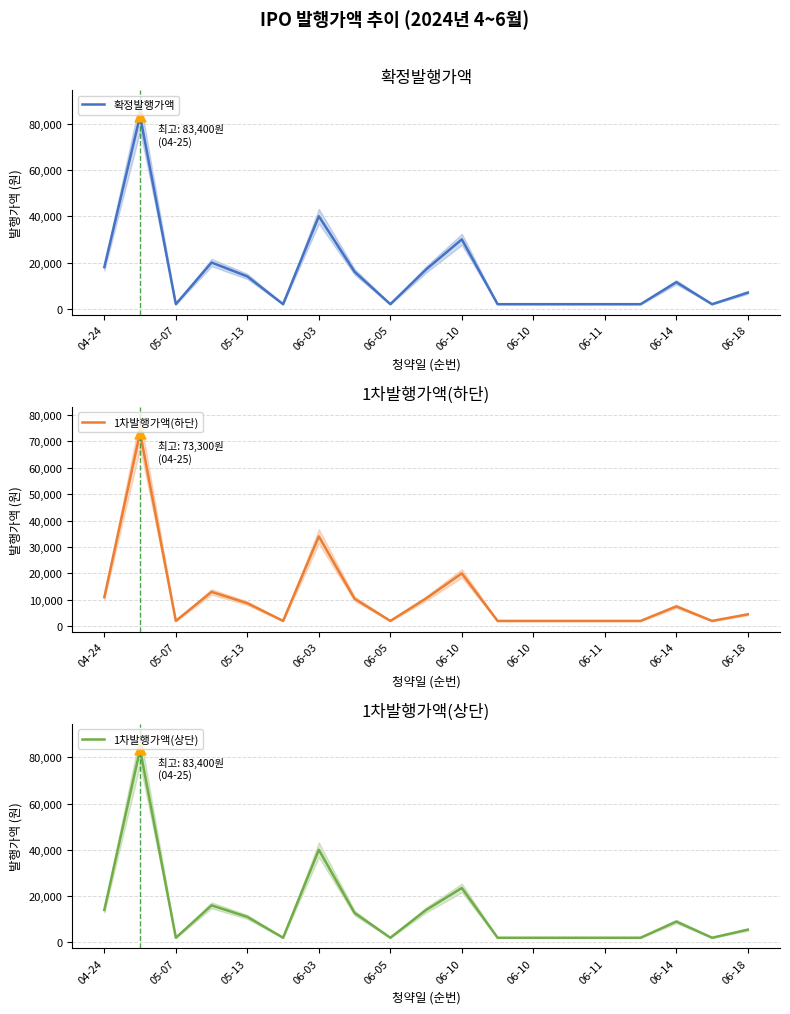

Which series contains the lowest Y value?

확정발행가액